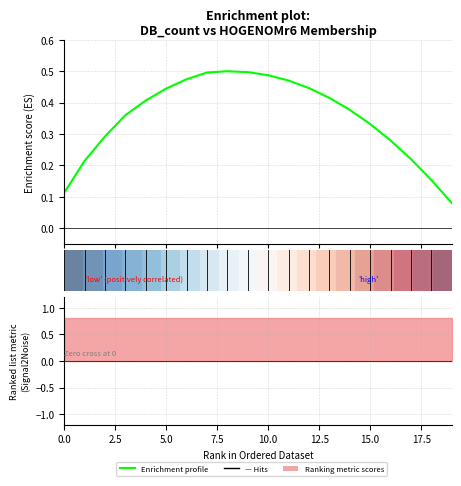

The Enrichment profile series shows 0.2 at 18. True or false?

True